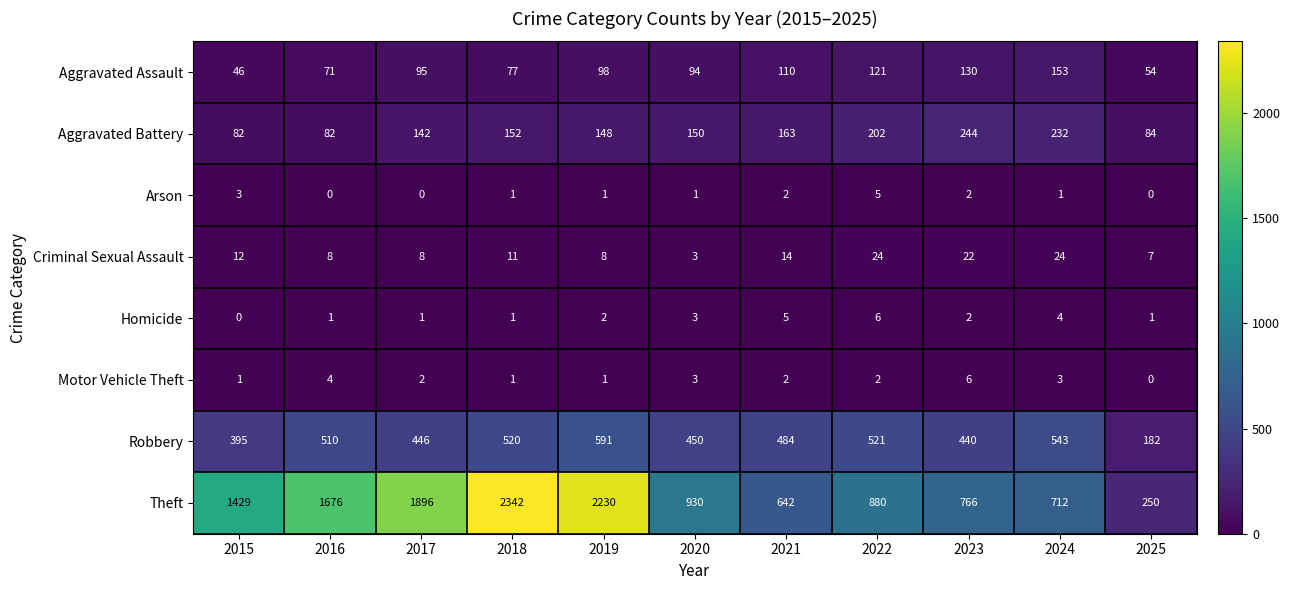

The value of Robbery at 2022 is 354. True or false?

False